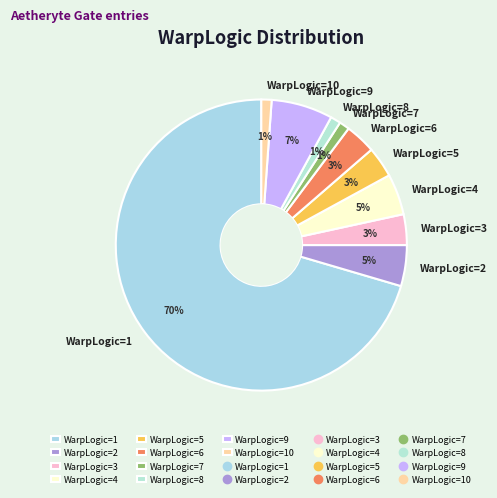

What percentage is the WarpLogic=9 slice, to the nearest percent?

7%